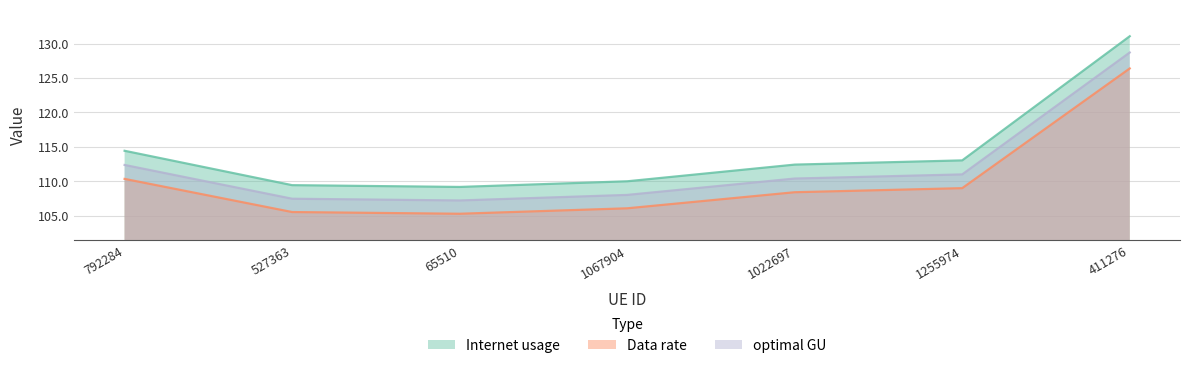

Which series has the largest range (max minus min)?

Internet usage